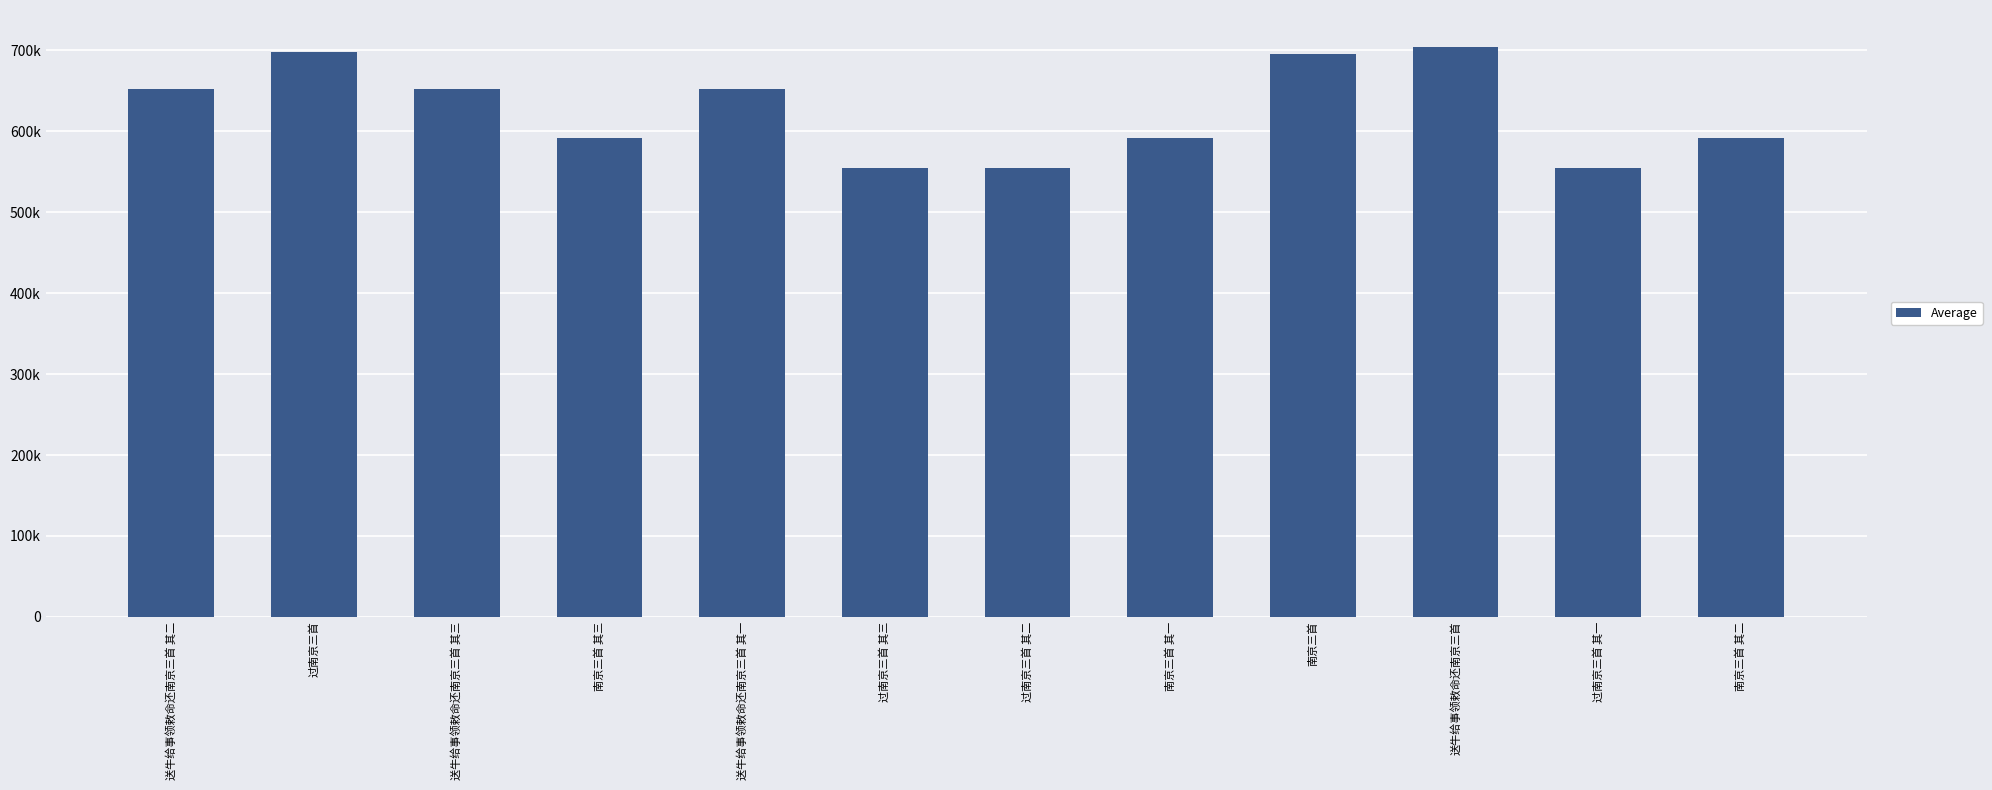

Are the bars horizontal?

No